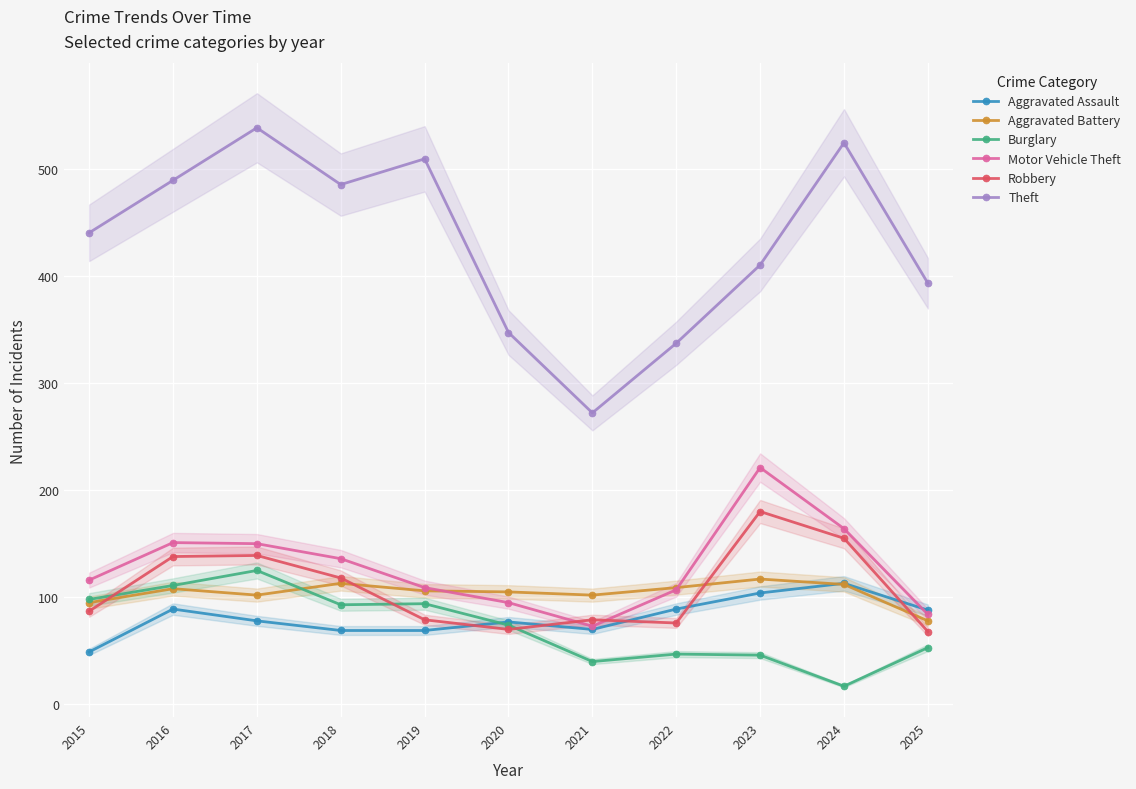

The value of Aggravated Battery at 2015 is 51. True or false?

False